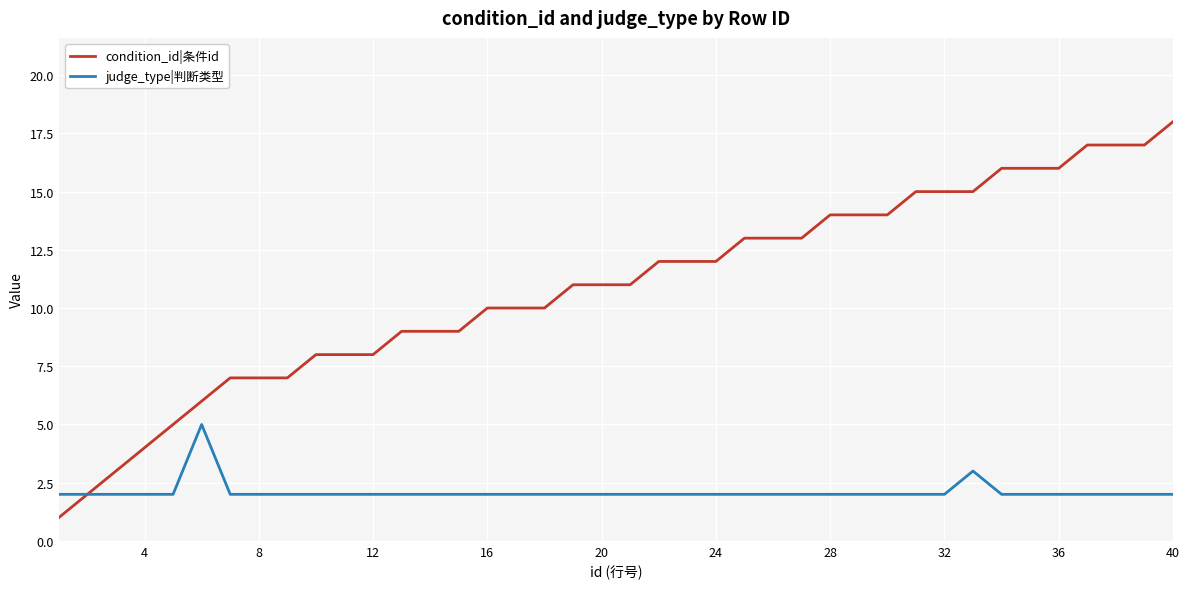

List the series in order of their overall mean, lowest first.

judge_type|判断类型, condition_id|条件id